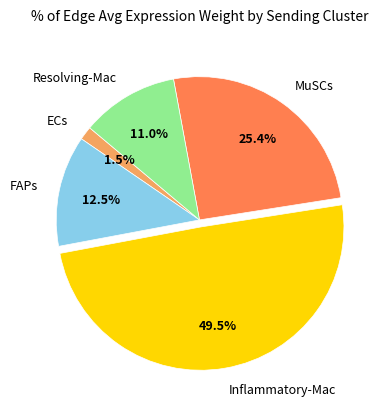

How many segments does this pie chart have?

5